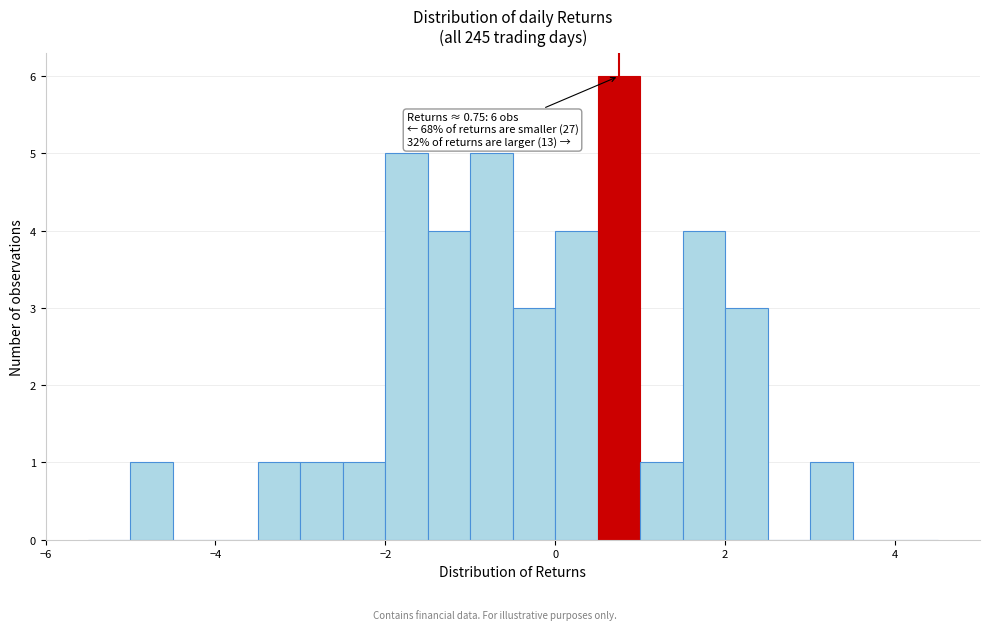

Read against the x-axis, roughly where is the centre of the tallest bar?

0.8